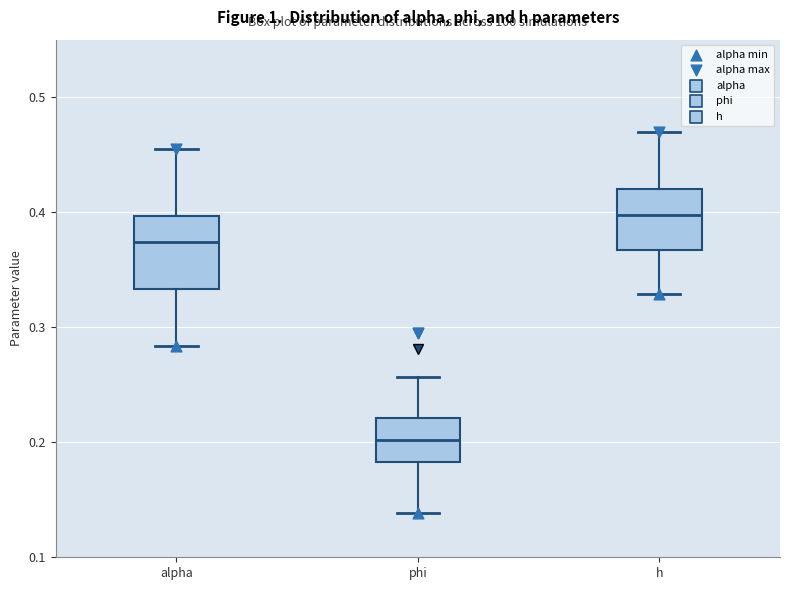

Reading left to right, read every box against the y-axis: the position of its median line, the range the box covers, and the ends of its whiskers. The values are not printed on the chart, so give them approximately, as read against the axis.

alpha: median 0.37, box 0.33 to 0.40, whiskers 0.28 to 0.46
phi: median 0.20, box 0.18 to 0.22, whiskers 0.14 to 0.26
h: median 0.40, box 0.37 to 0.42, whiskers 0.33 to 0.47